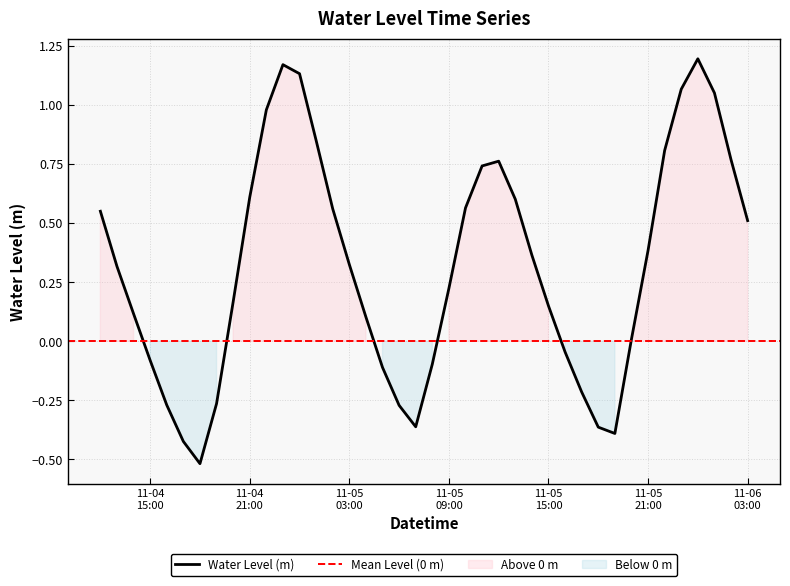

What is the minimum value shown in the chart?

-0.5